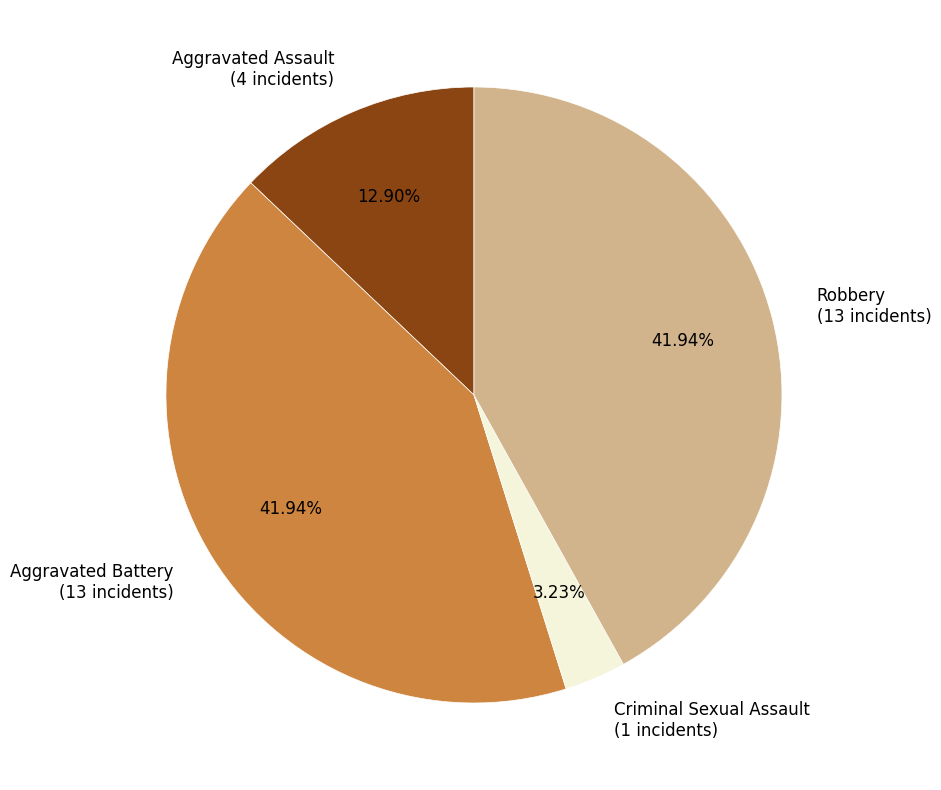

How many slices are in this pie chart?

4